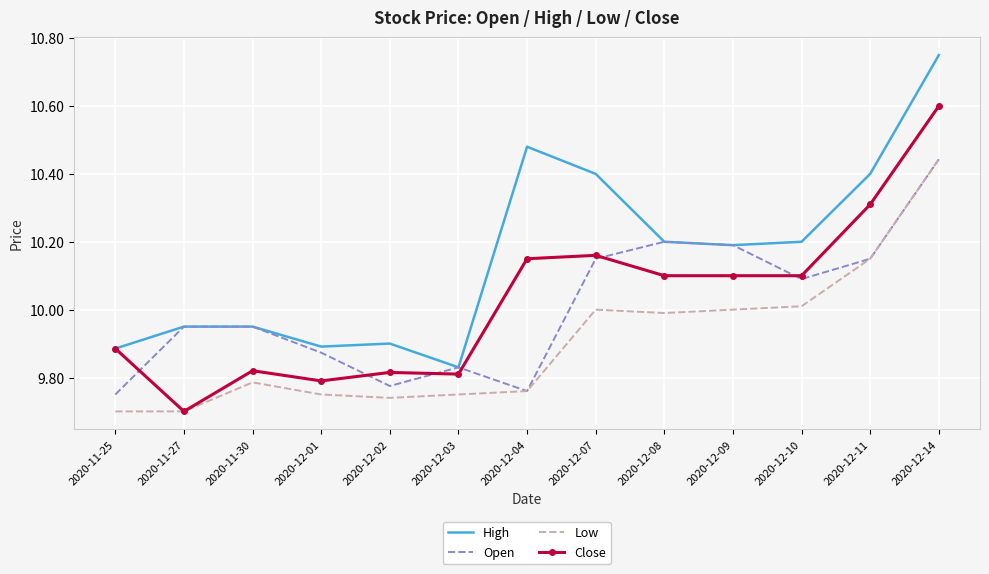

True or false: High and Low cross at least once.

False